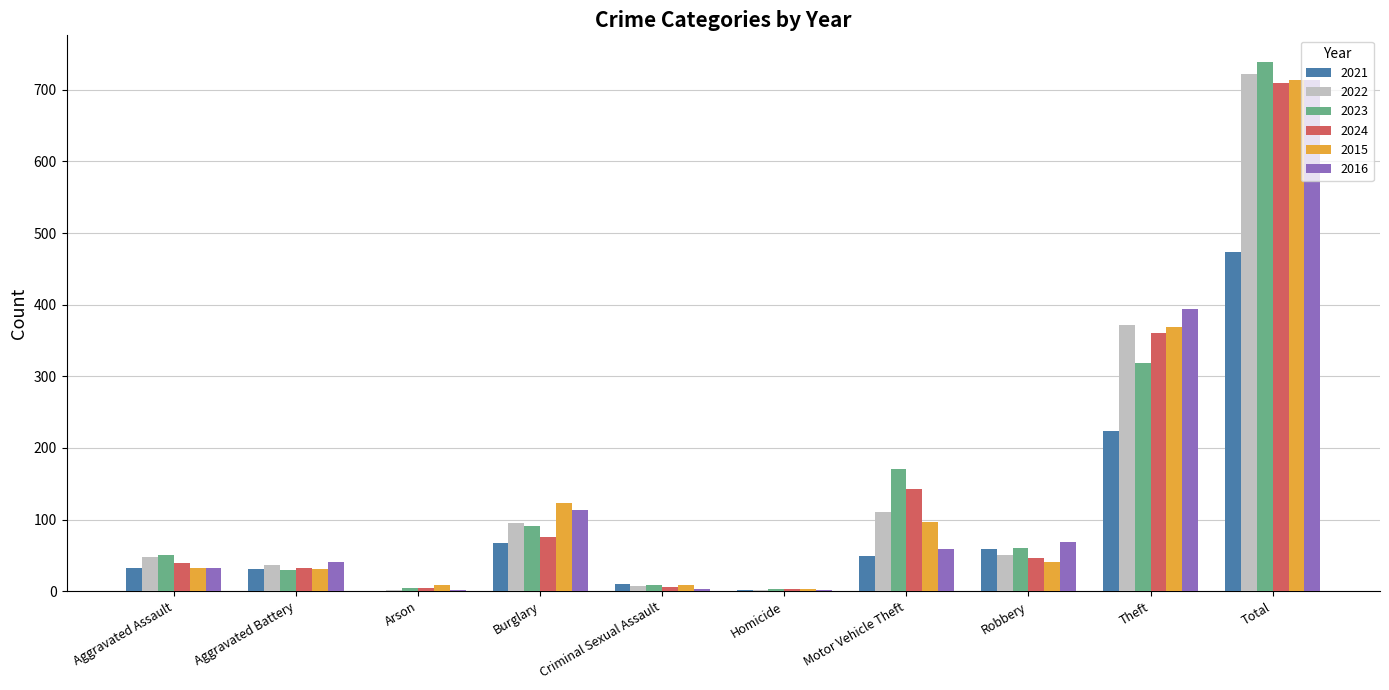

How many series are shown in this chart?

6